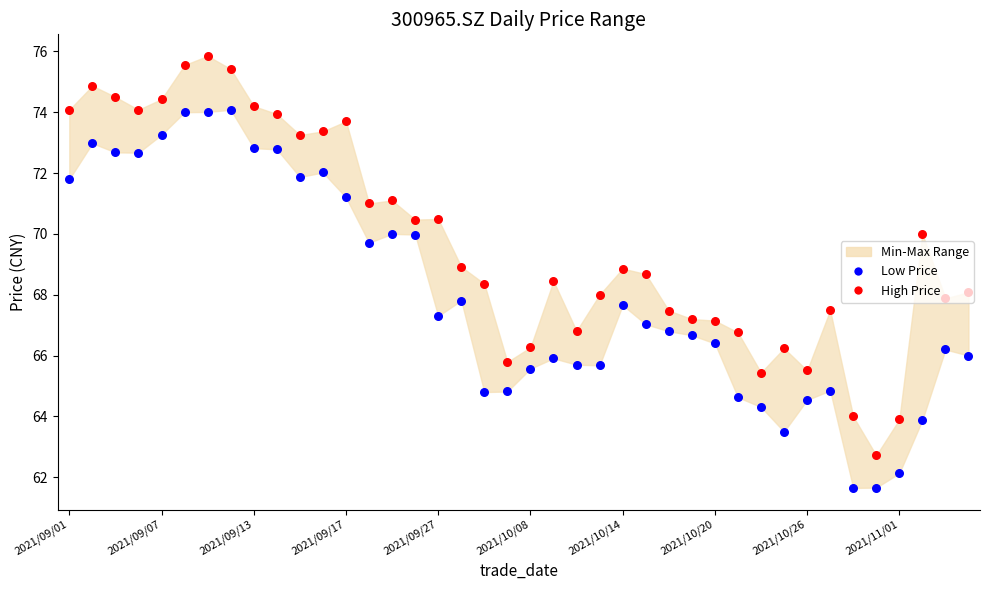

Which series reaches the minimum Y coordinate?

Low Price